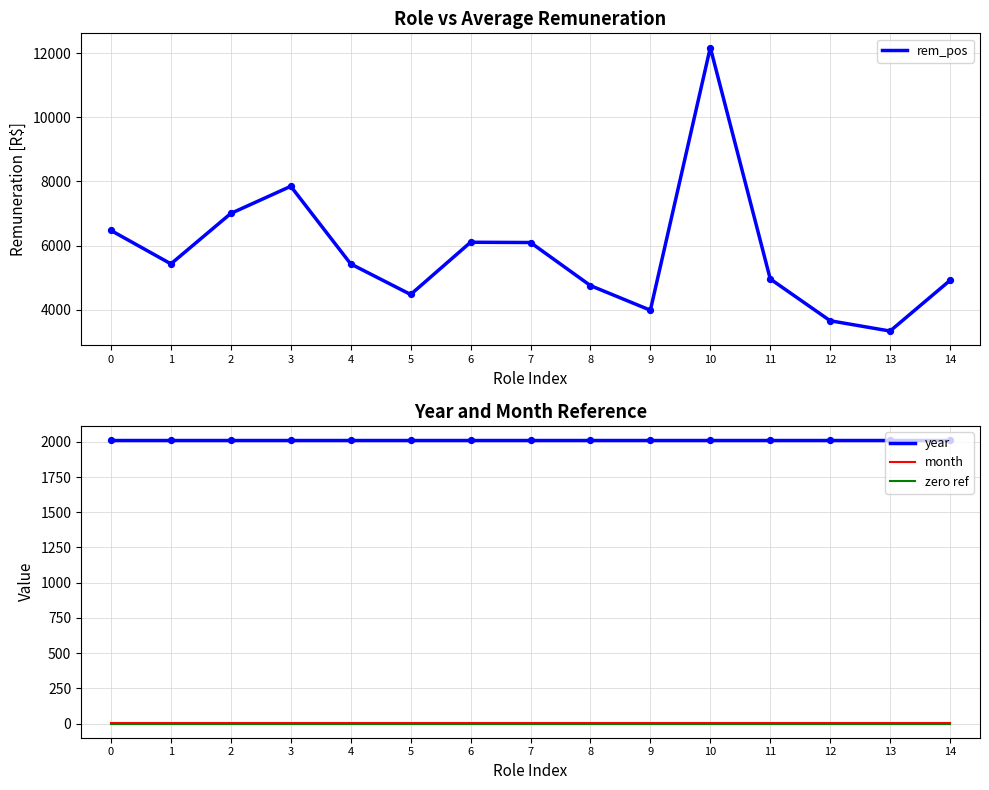

Is the value of zero ref at 1 greater than the value of year at 5?

No